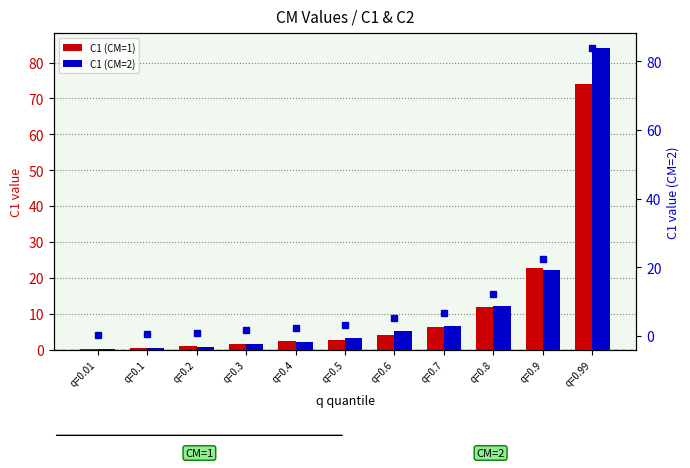

What is the value of the C1 (CM=1) bar at the 6th from the left?

2.7